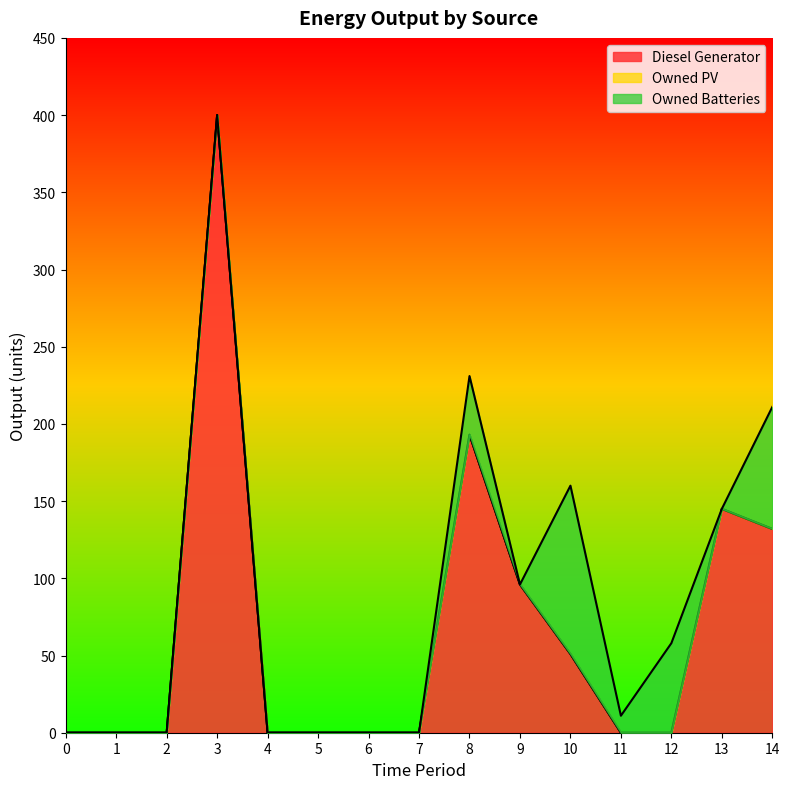

Rank the series at 12 from lowest to highest value.

Diesel Generator, Owned PV, Owned Batteries